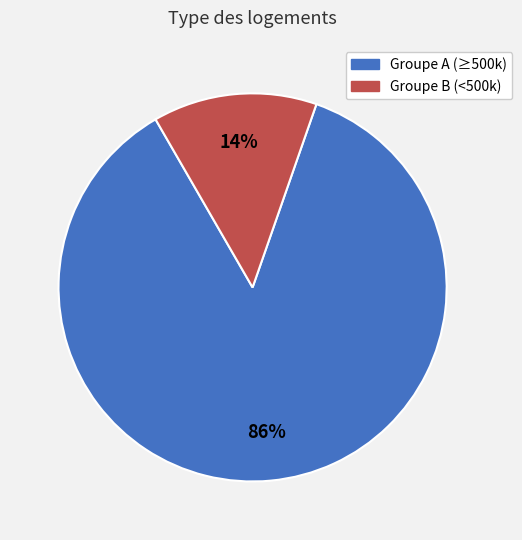

To the nearest percent, what is the average slice percentage?

50%